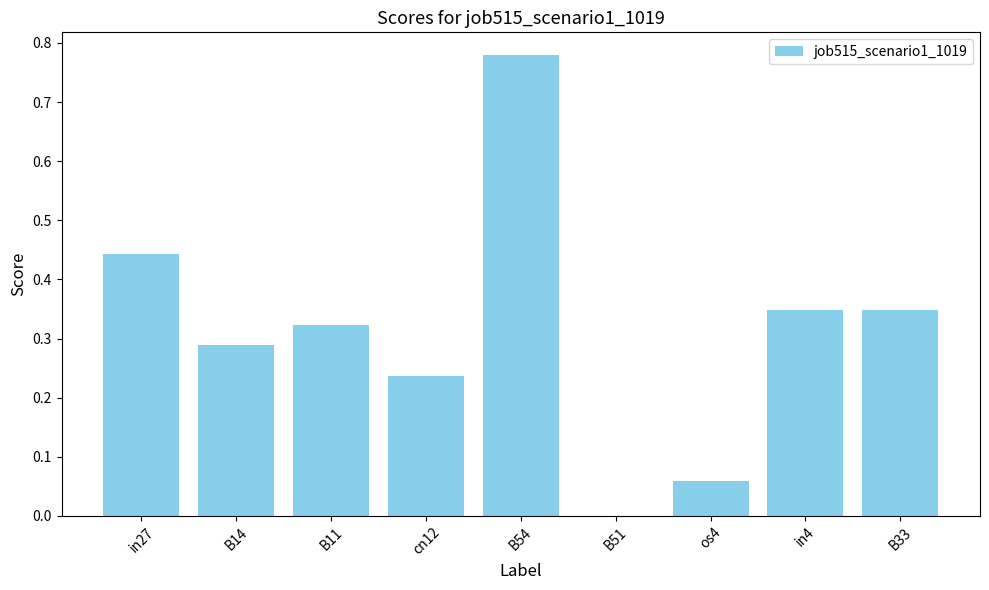

Which category has the highest value across all series?

B54